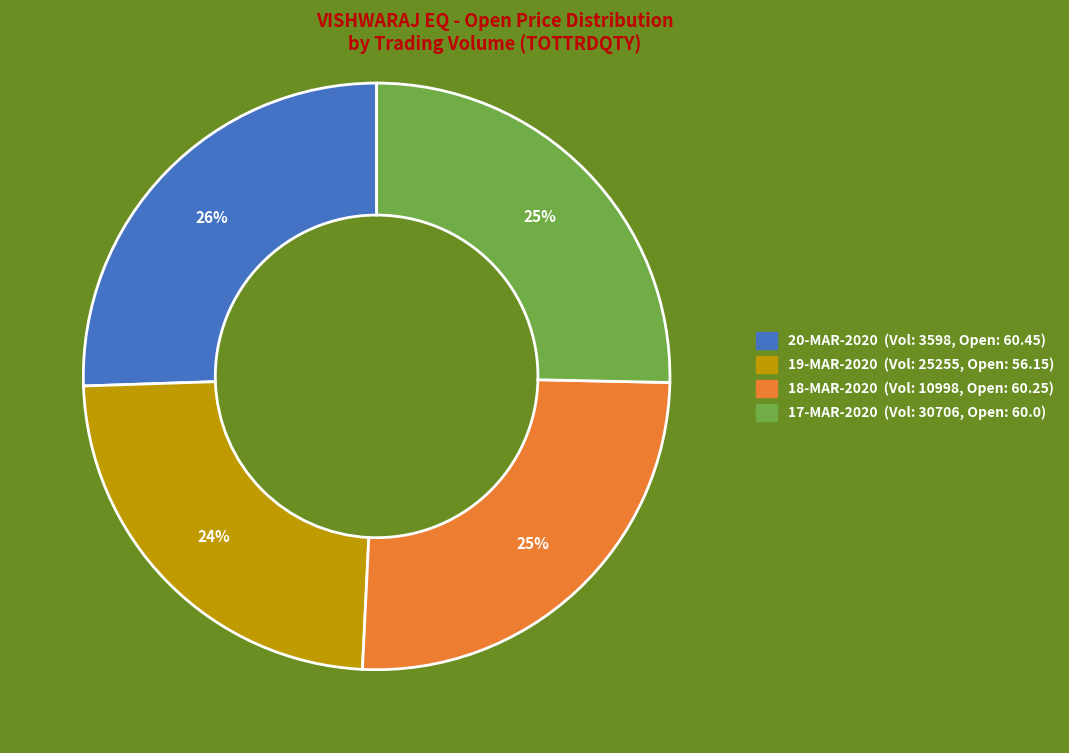

Is there a majority slice in this chart?

No